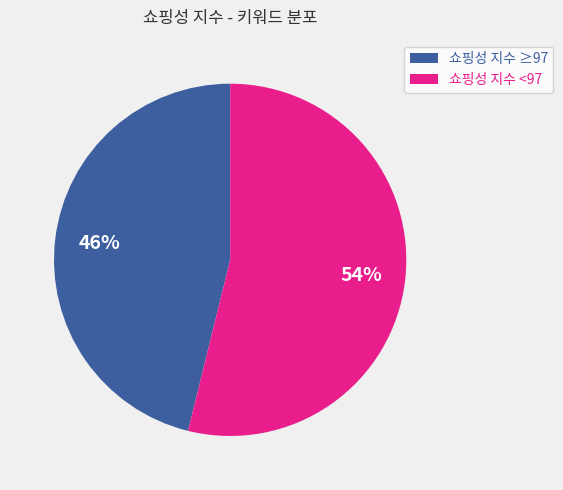

How many segments does this pie chart have?

2